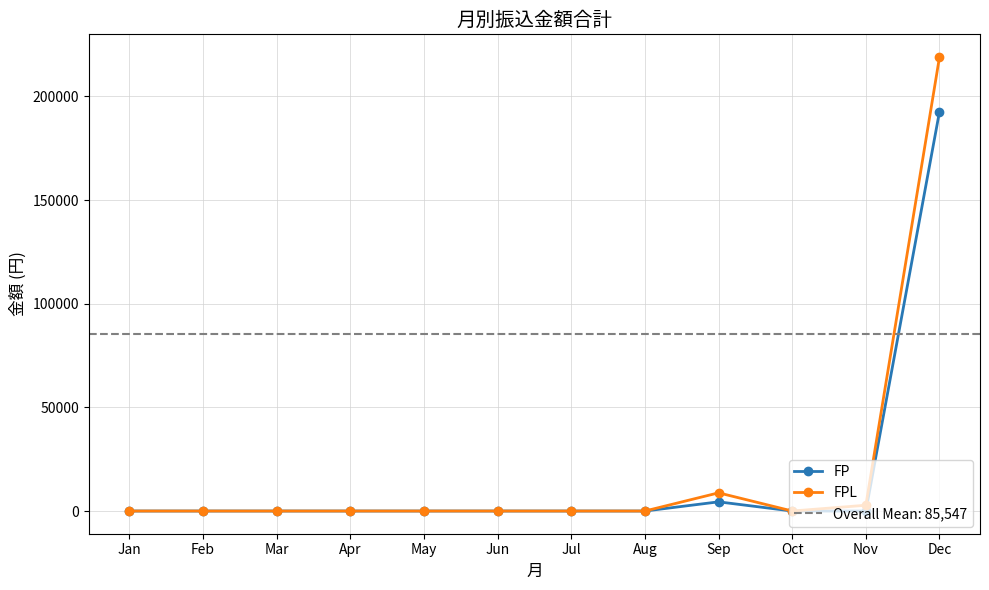

Reading right to left, what are all the values shown in this chart?

FP: 192702.0	0.0	0.0	4429.0	0.0	0.0	0.0	0.0	0.0	0.0	0.0	0.0
FPL: 219037.4	2791.7	0.0	8776.8	0.0	0.0	0.0	0.0	0.0	0.0	0.0	0.0